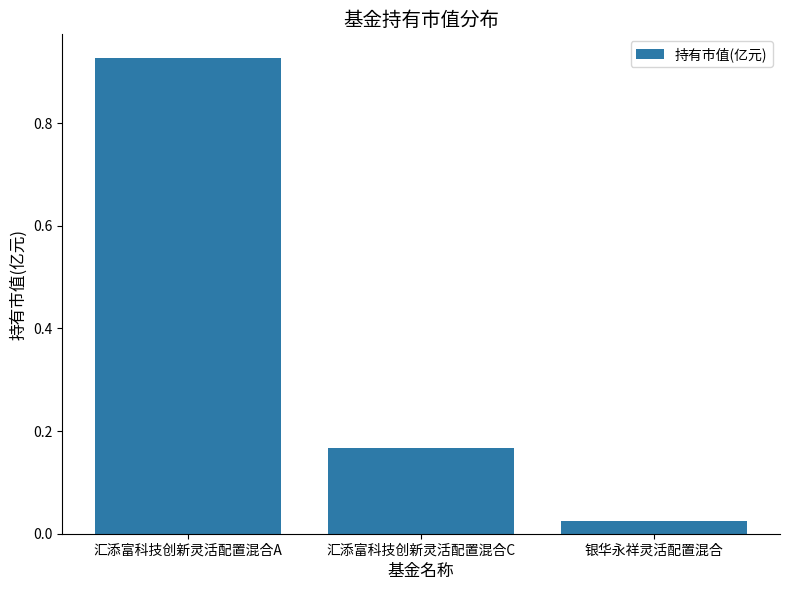

At which label is the value closest to 0?

银华永祥灵活配置混合